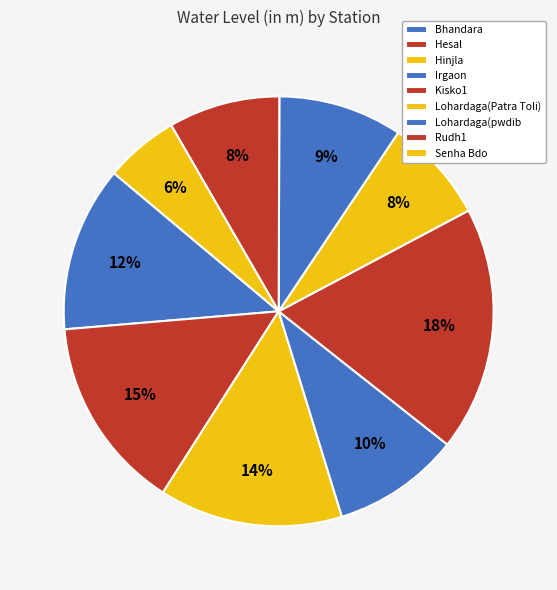

How many slices are in this pie chart?

9